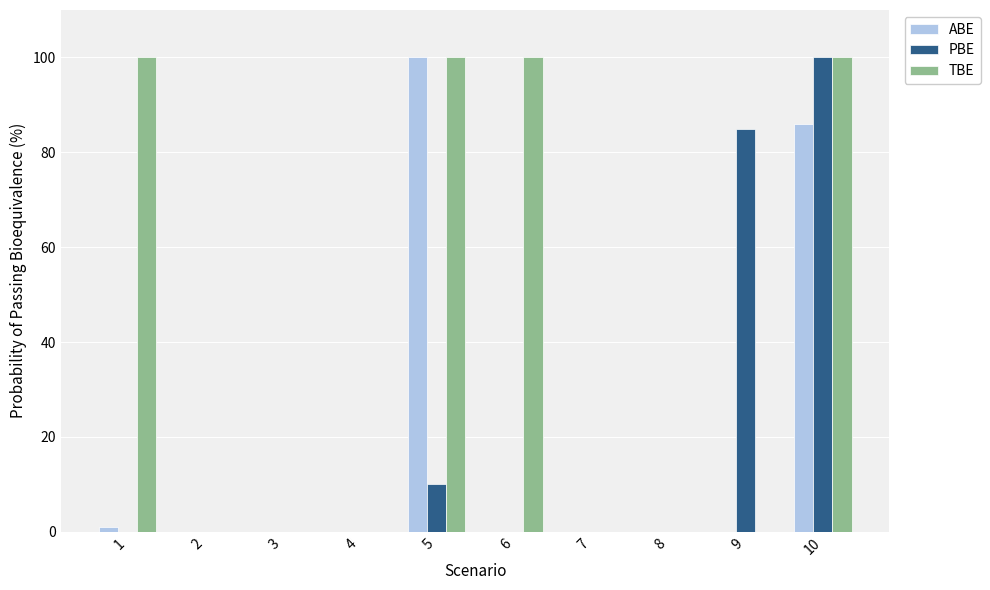

At which category is the sum across all series the highest?

10